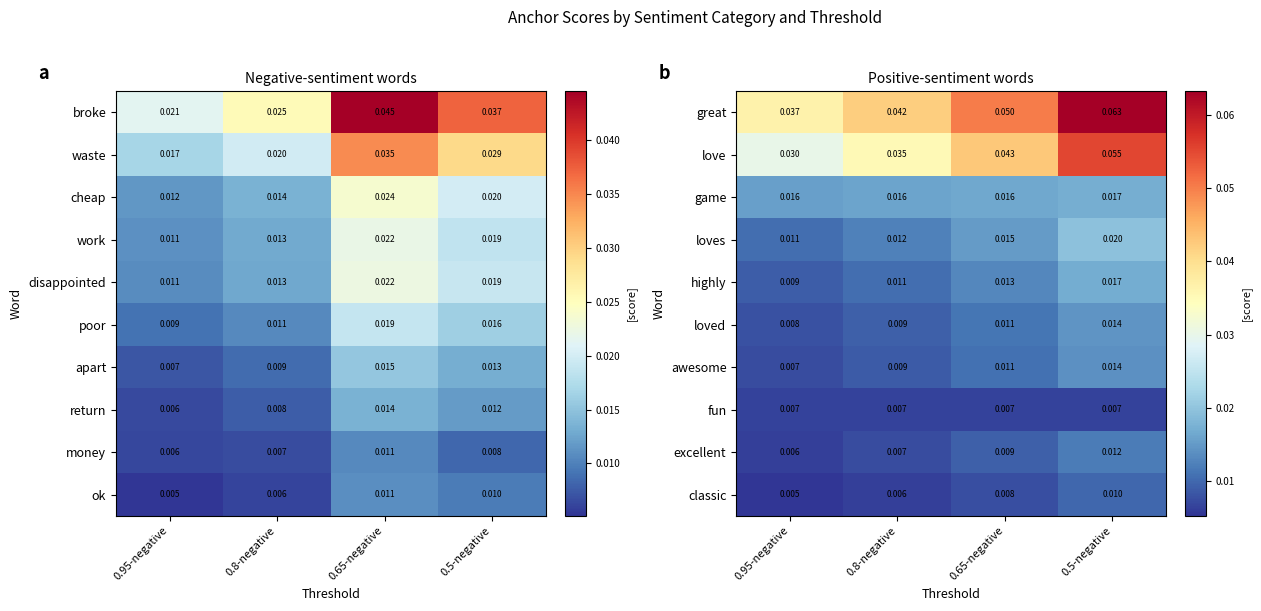

At which category is the sum across all series the highest?

0.5-negative